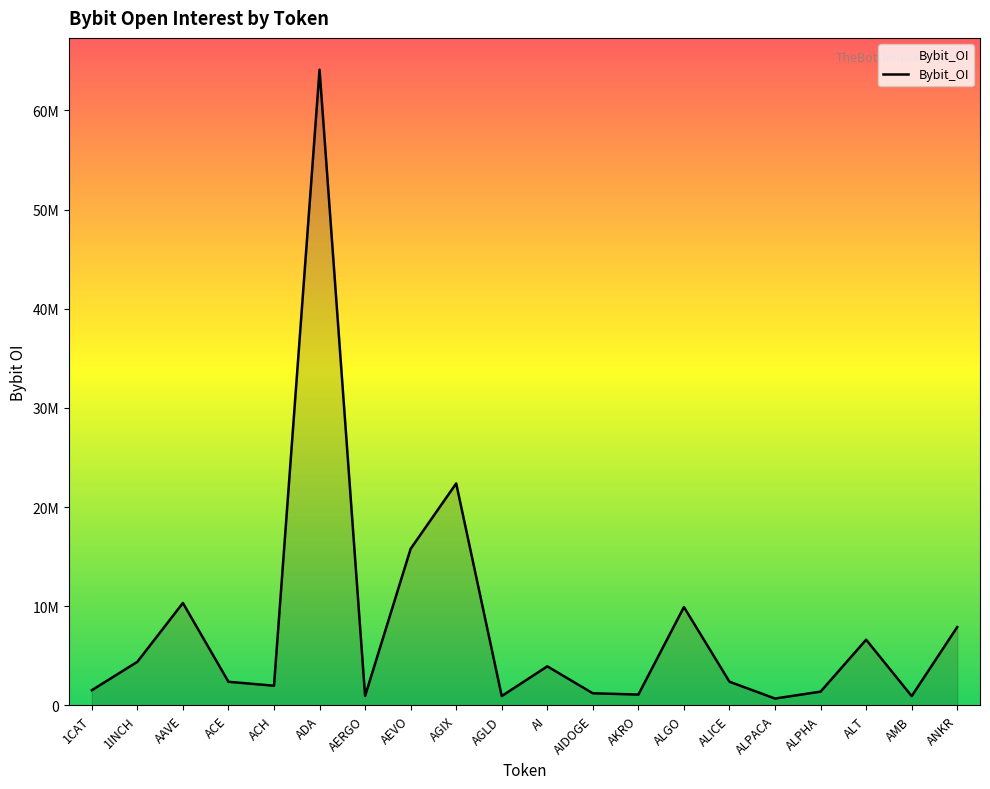

At which category does the chart reach its peak across all series?

ADA